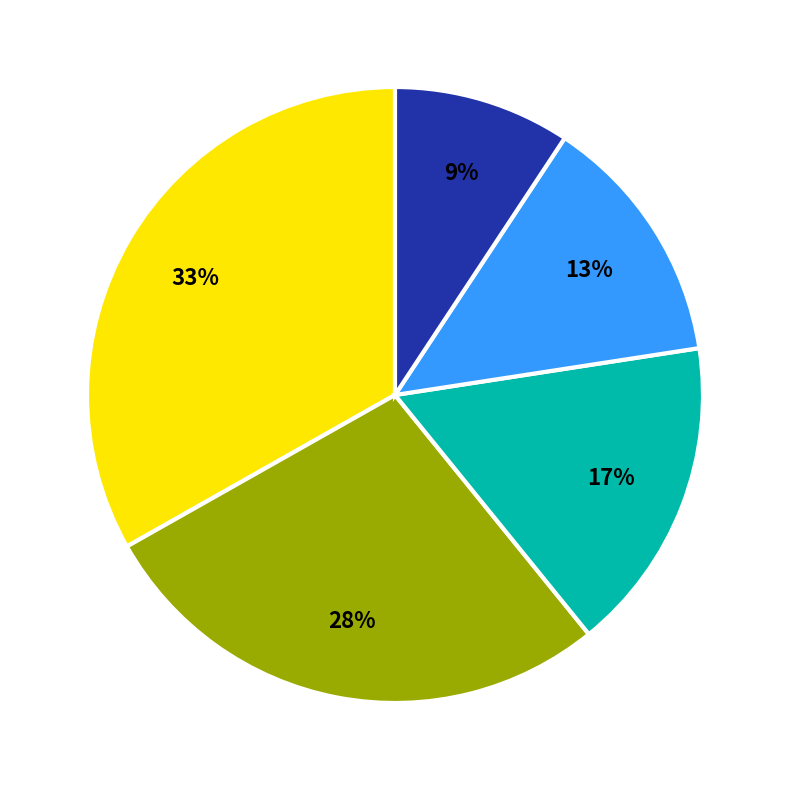

How many slices are in this pie chart?

5